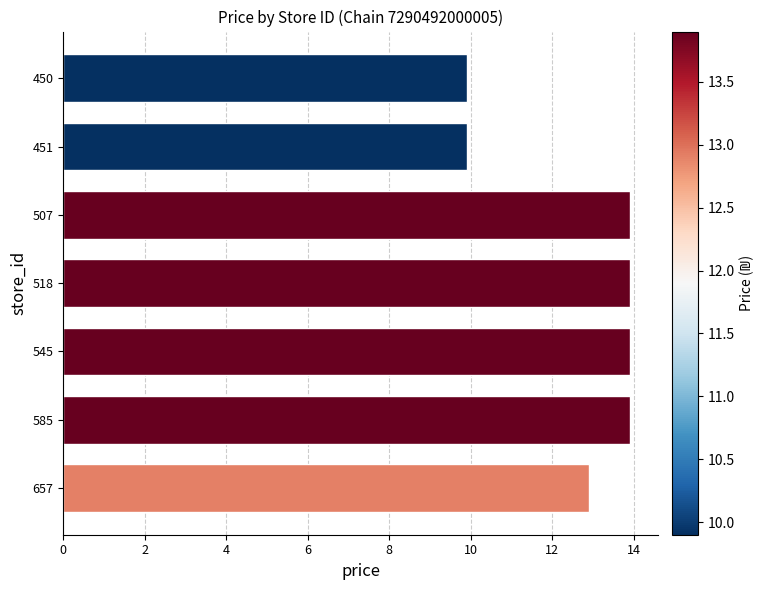

How many values are below 13?

3